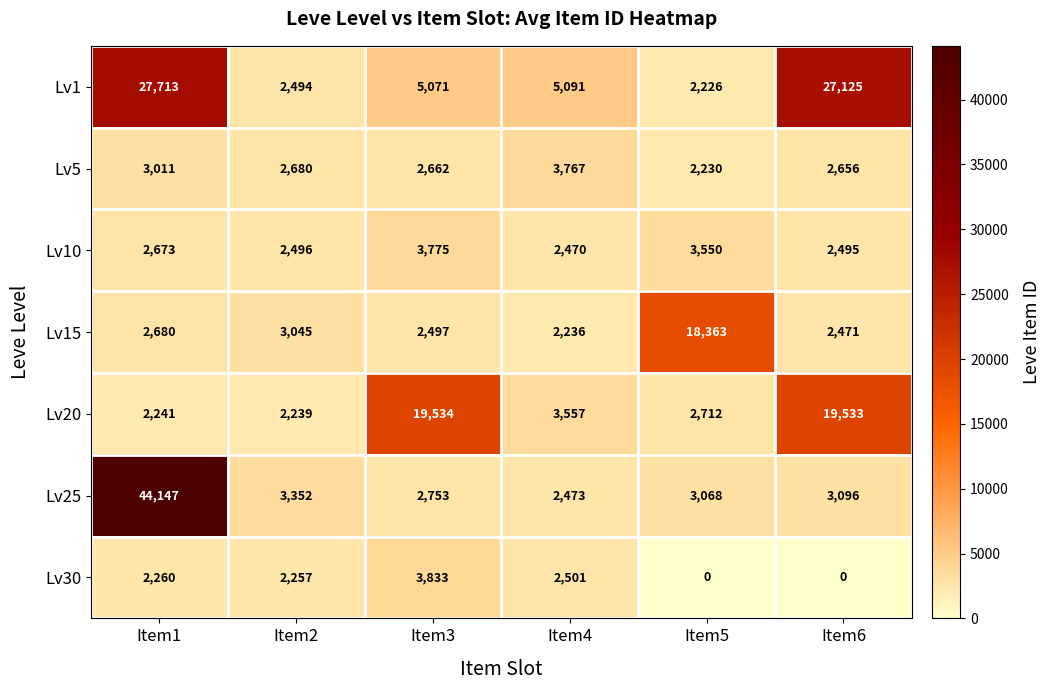

What is the difference between the Lv25 values at Item5 and Item6?

28